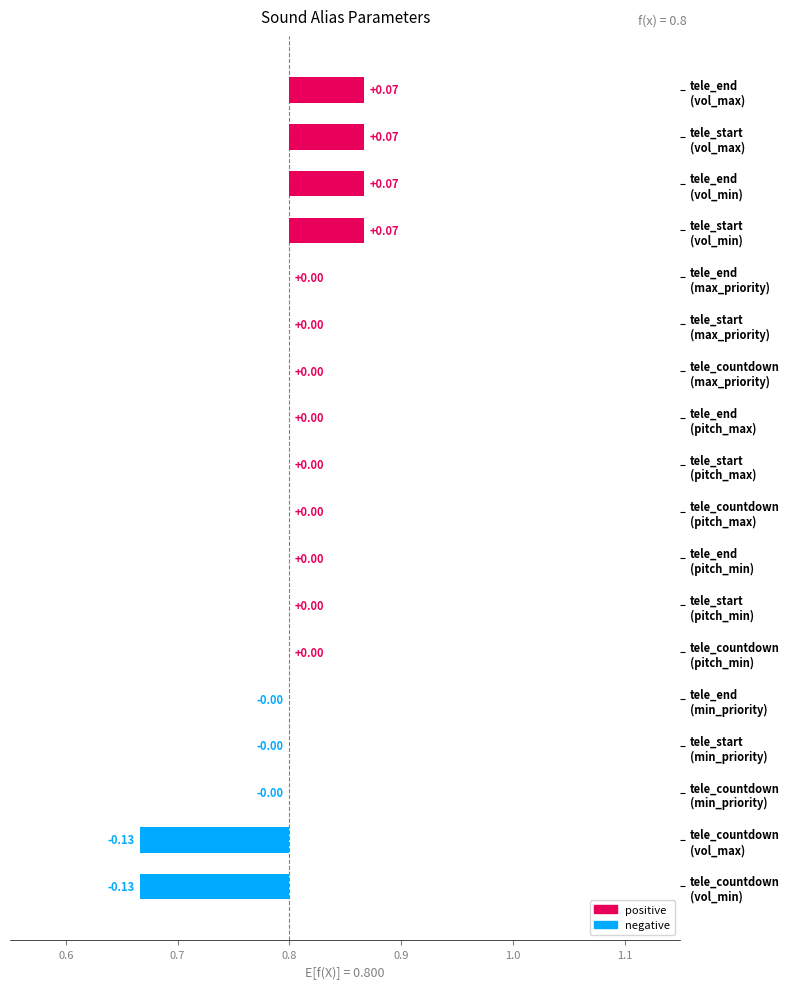

What is the label of the 3rd bar from the left?

tele_end